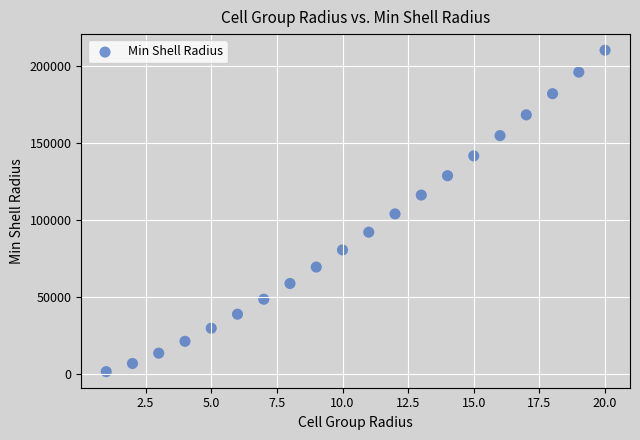

What is the range of Y values (max minus min)?

208357.9